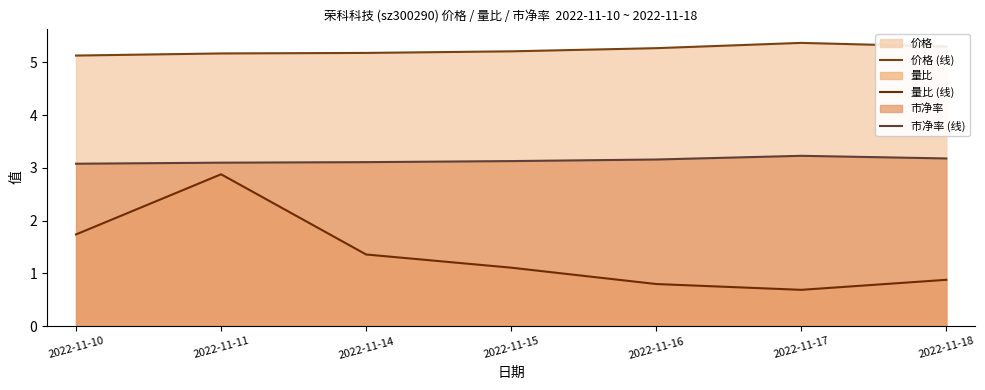

How many lines are shown in the chart?

3